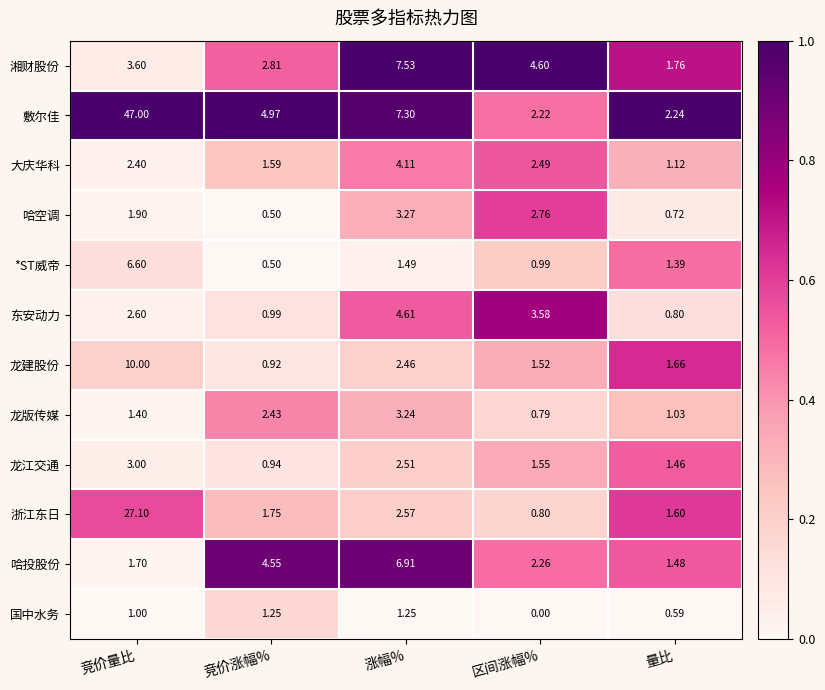

Which series has the largest total across all categories?

敷尔佳